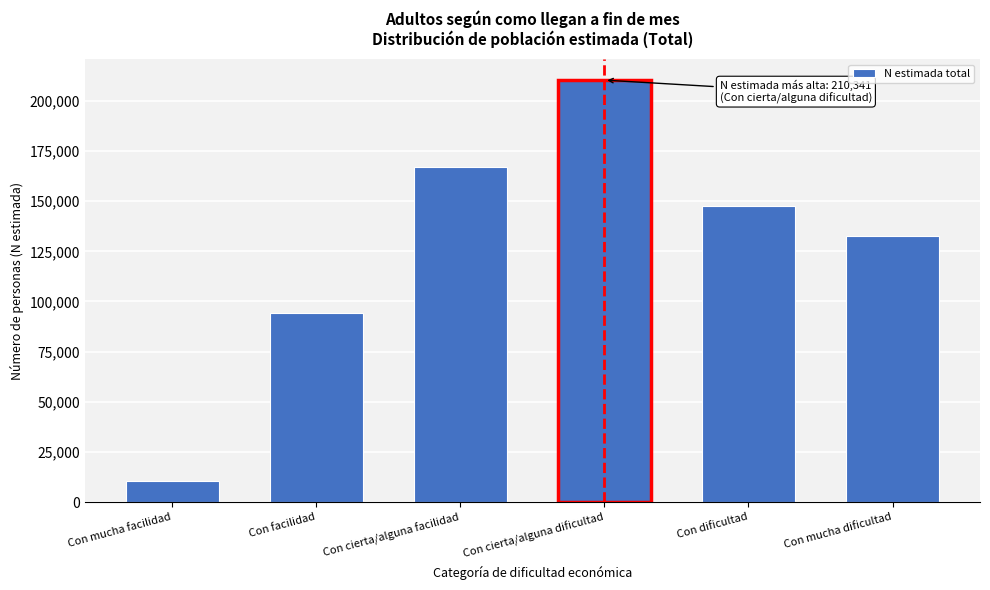

Reading left to right, extract all data points from this chart.

Con mucha facilidad=10426	Con facilidad=94238	Con cierta/alguna facilidad=166888	Con cierta/alguna dificultad=210341	Con dificultad=147652	Con mucha dificultad=132646